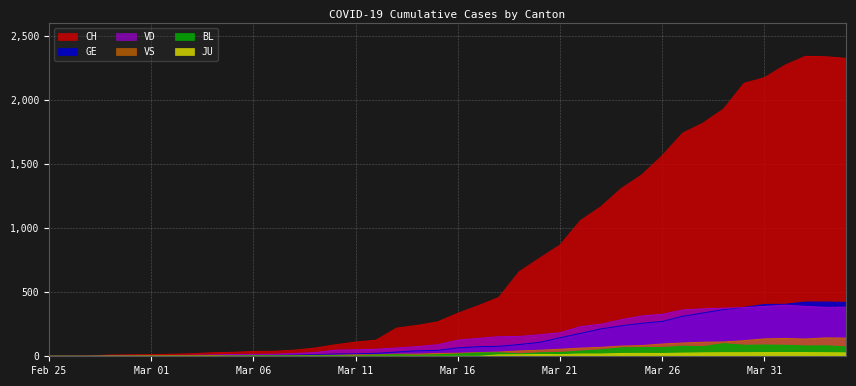

What is the spread (max minus min) of values at 2020-03-30?

2104